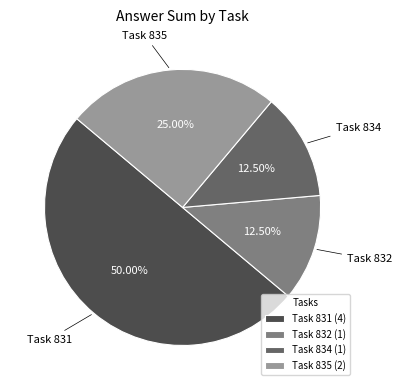

Is the sum of Task 831 (4) and Task 834 (1) greater than half?

Yes